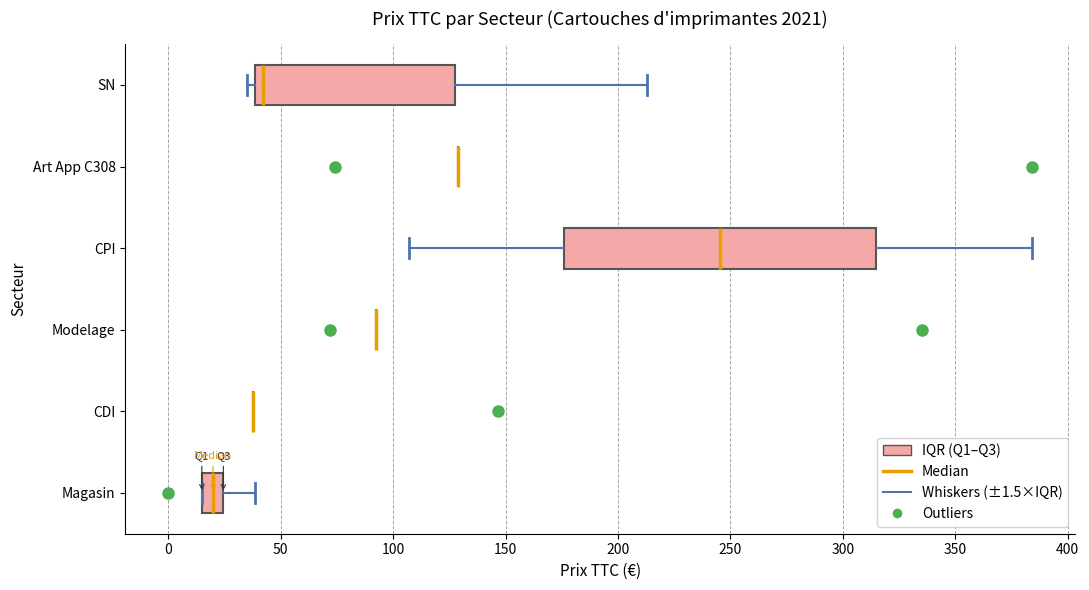

Reading bottom to top, read every box against the x-axis: the position of its median line, the range the box covers, and the ends of its whiskers. The values are not printed on the chart, so give them approximately, as read against the axis.

Magasin: median 20, box 15 to 25, whiskers 15 to 40
CDI: box collapsed to a line at 40, whiskers 40 to 40
Modelage: box collapsed to a line at 90, whiskers 90 to 90
CPI: median 245, box 175 to 315, whiskers 105 to 385
Art App C308: box collapsed to a line at 130, whiskers 130 to 130
SN: median 40 (just right of the box's left edge), box 40 to 125, whiskers 35 to 215